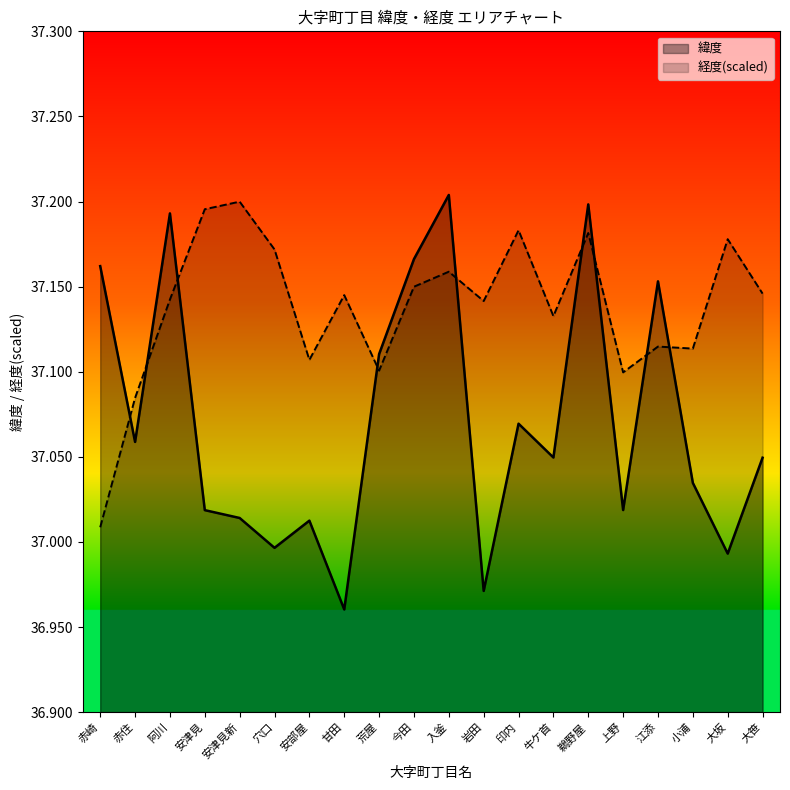

How many interior local valleys does the 経度 series have?

6